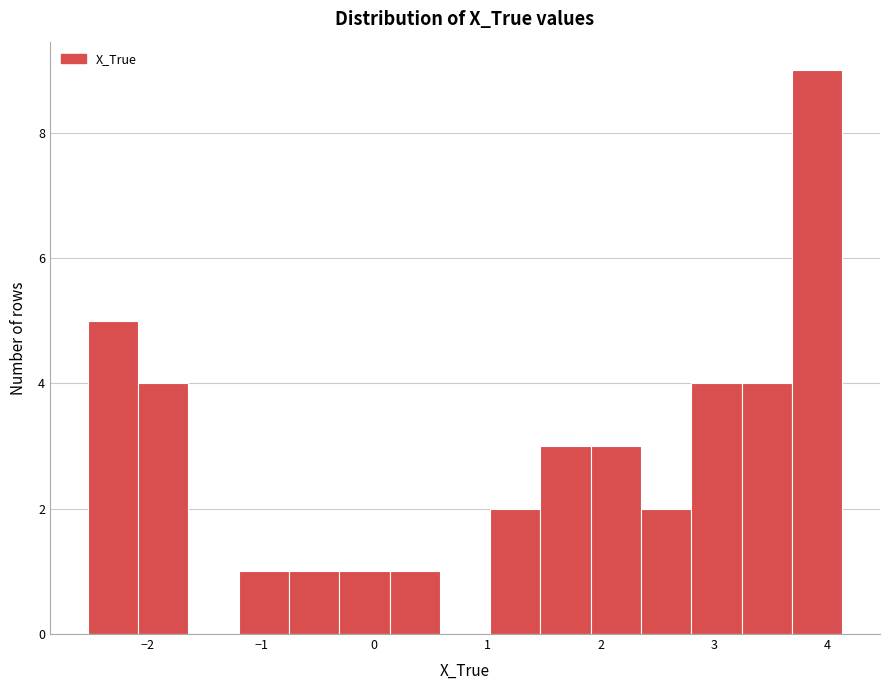

Reading left to right, list every bar in this chart as the range it spans on the x-axis followed by its height. Neither the bar edges nor the heights are printed on the chart, so give them approximately, as read against the axes.

-2.5 to -2.1: 5
-2.1 to -1.6: 4
-1.6 to -1.2: 0
-1.2 to -0.8: 1
-0.8 to -0.3: 1
-0.3 to 0.1: 1
0.1 to 0.6: 1
0.6 to 1.0: 0
1.0 to 1.5: 2
1.5 to 1.9: 3
1.9 to 2.4: 3
2.4 to 2.8: 2
2.8 to 3.2: 4
3.2 to 3.7: 4
3.7 to 4.1: 9